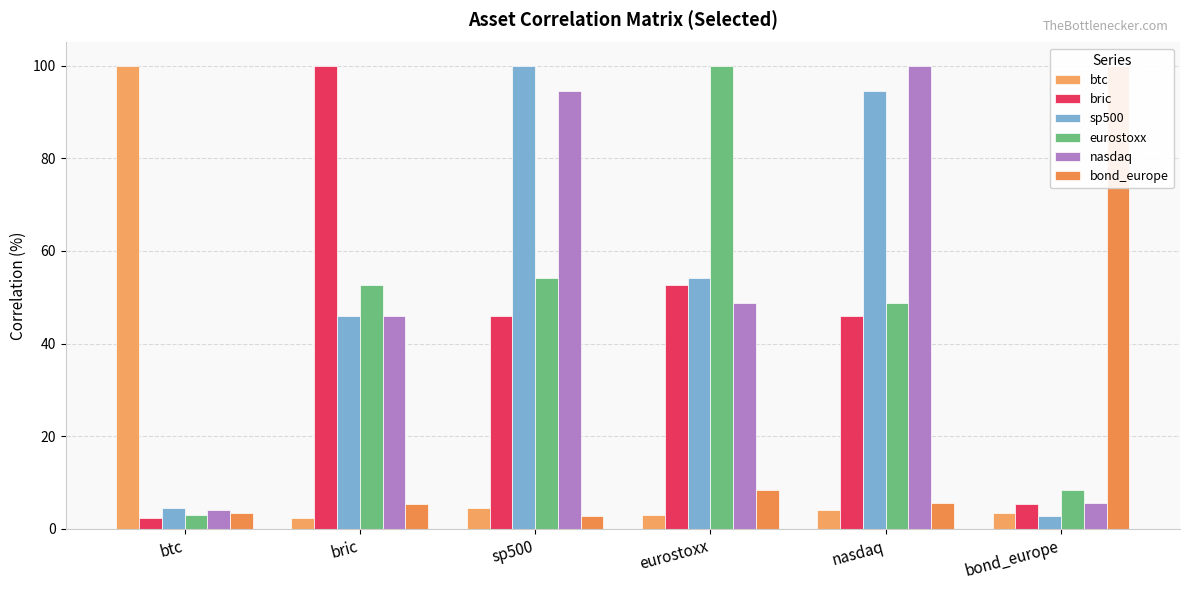

What is the difference between the highest and lowest values at eurostoxx?

96.9